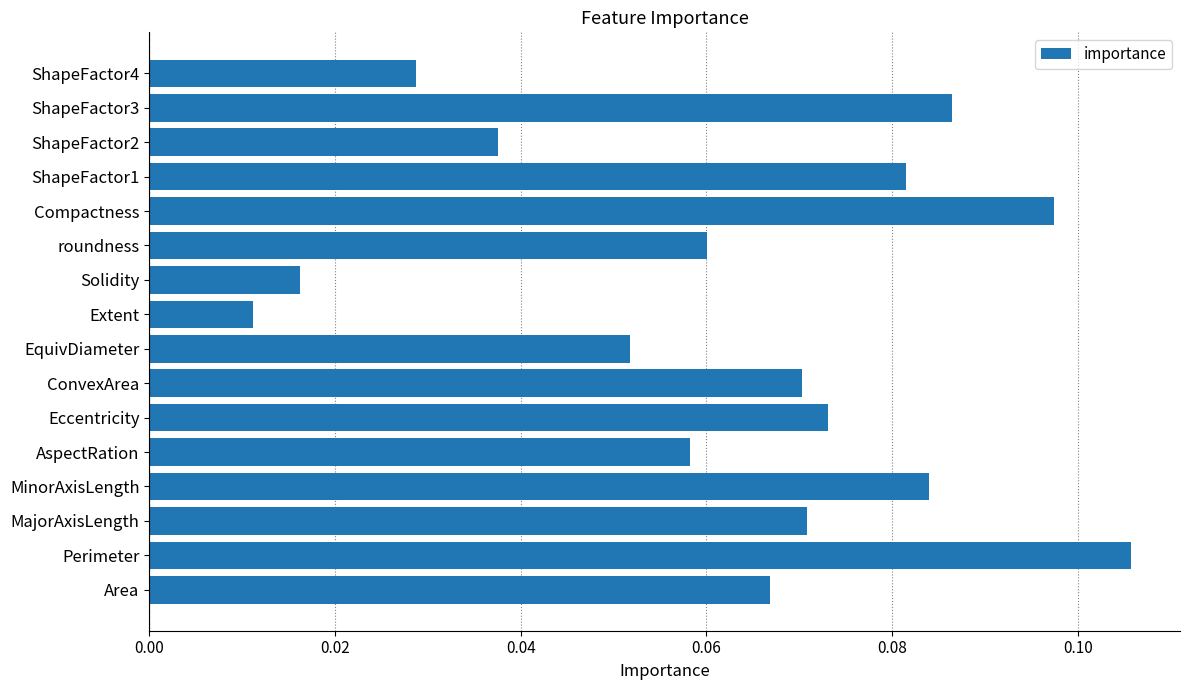

What is the change in value from Solidity to Compactness?

+0.1